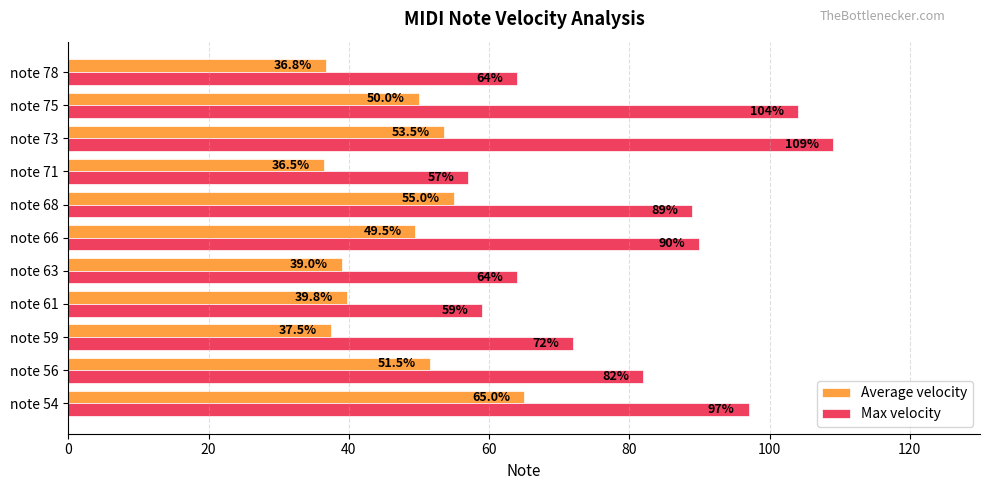

How many distinct data groups are displayed?

2